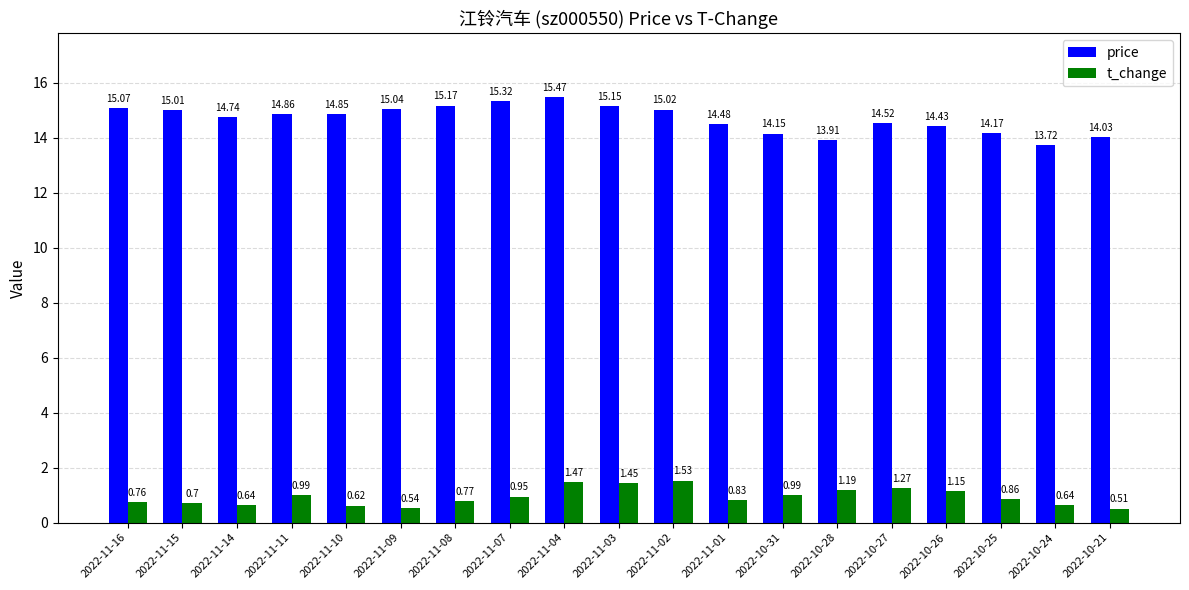

What is the sum of all t_change values?

17.9